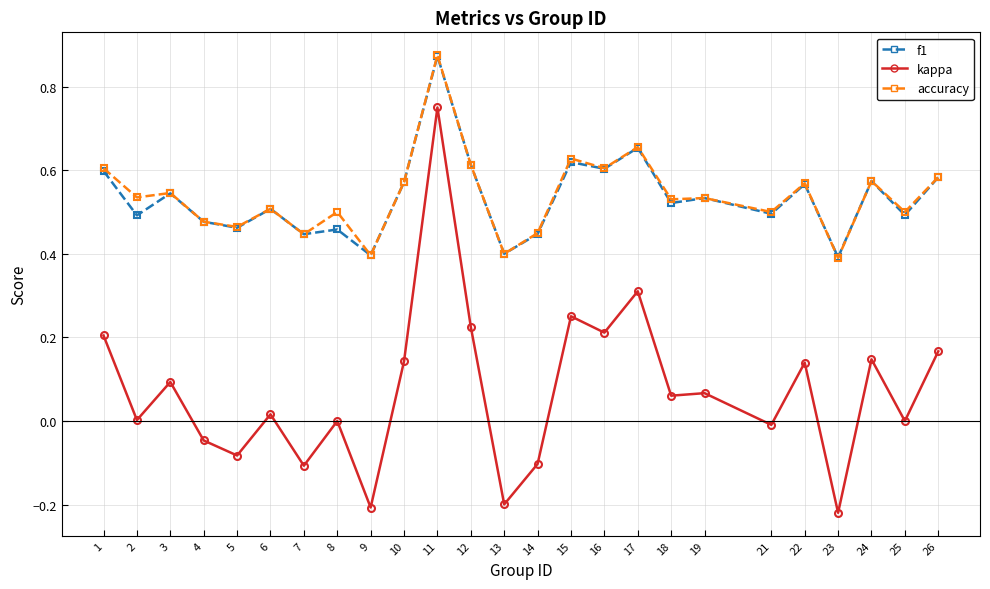

The f1 series shows 0.8 at 3. True or false?

False